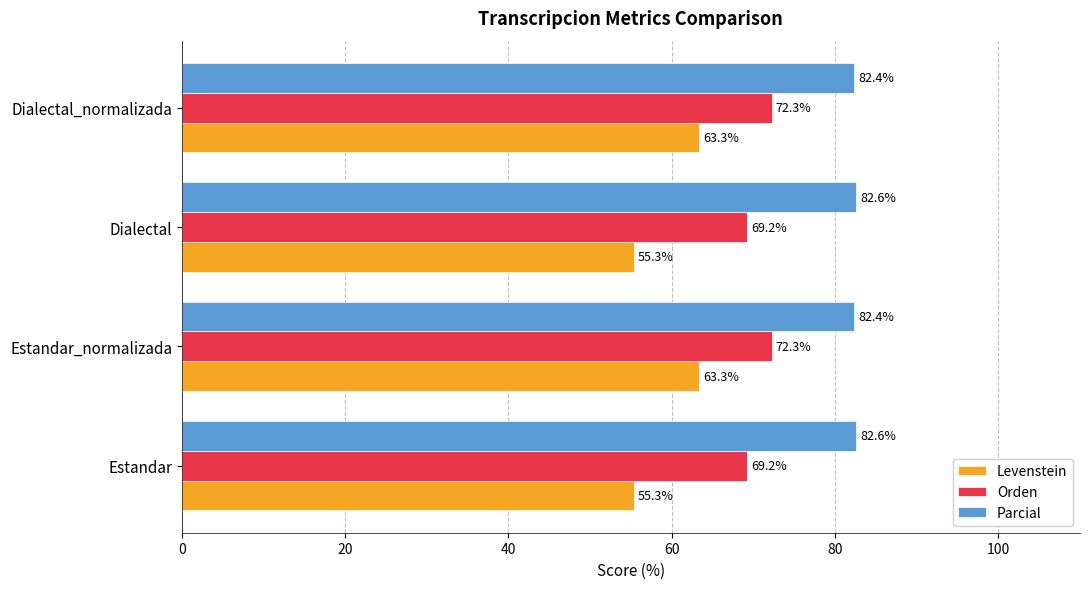

Which series has the largest total across all categories?

Parcial